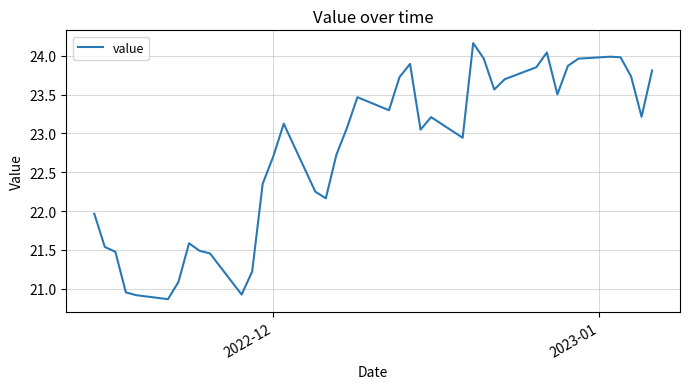

What is the difference between the maximum and minimum values?

3.3